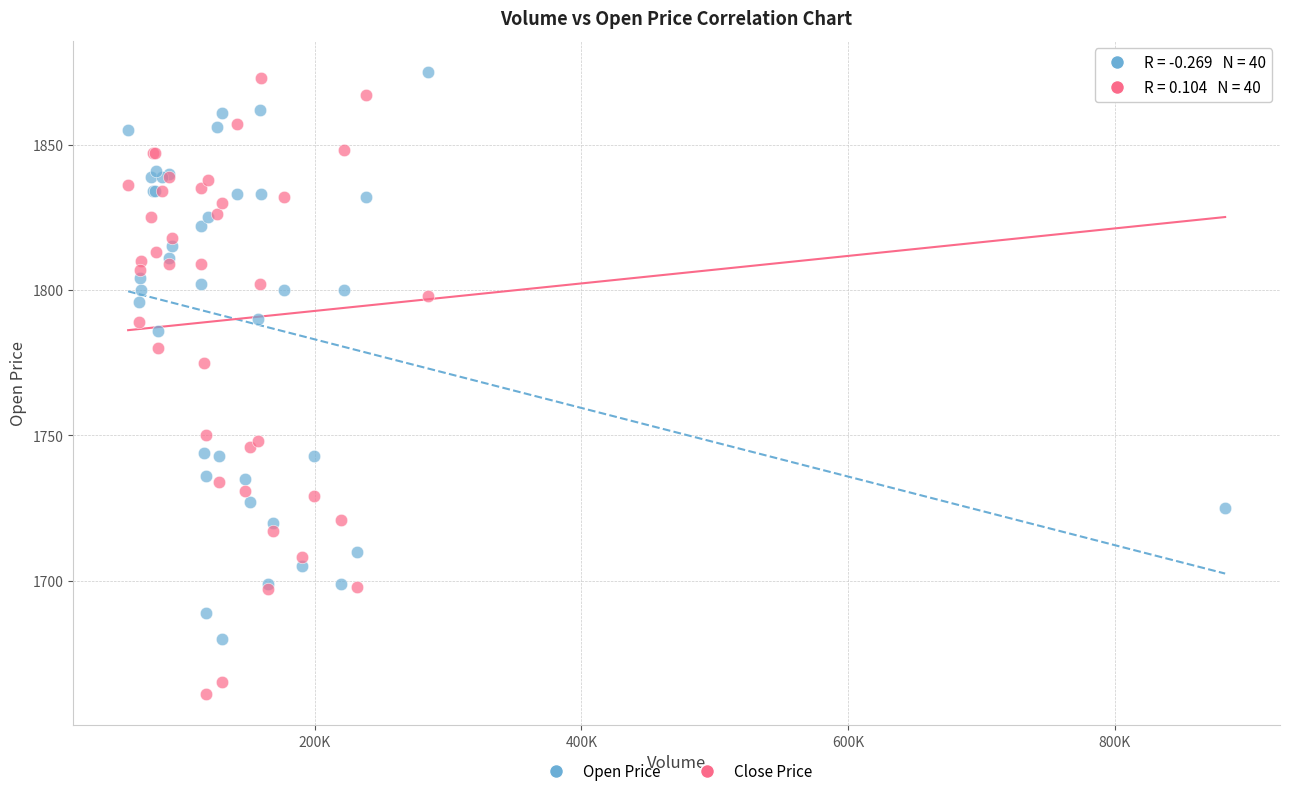

Which series contains the lowest Y value?

Close Price